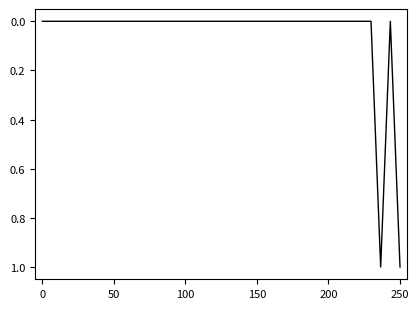

How many interior local valleys (lower than both neighbors) does the data have?

1